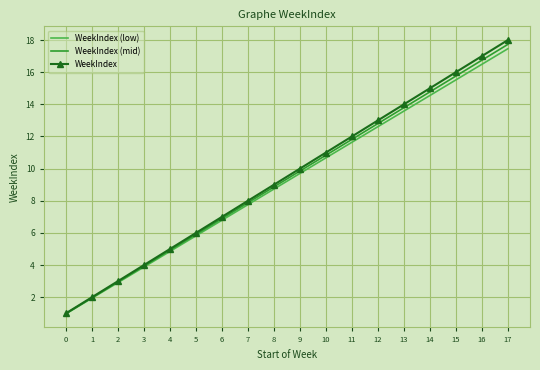

At which label does WeekIndex (low) reach its peak?

17